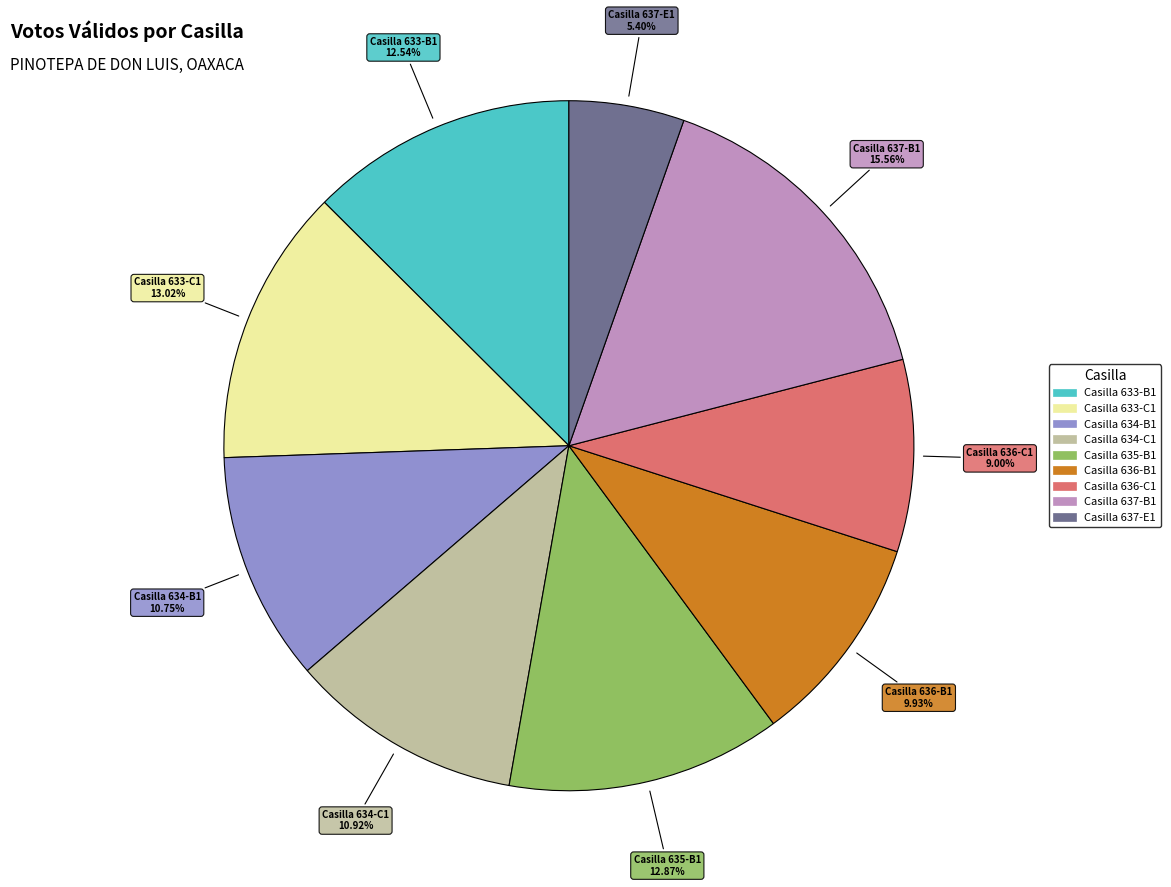

Does Casilla 637-E1 account for over 50% of the chart?

No